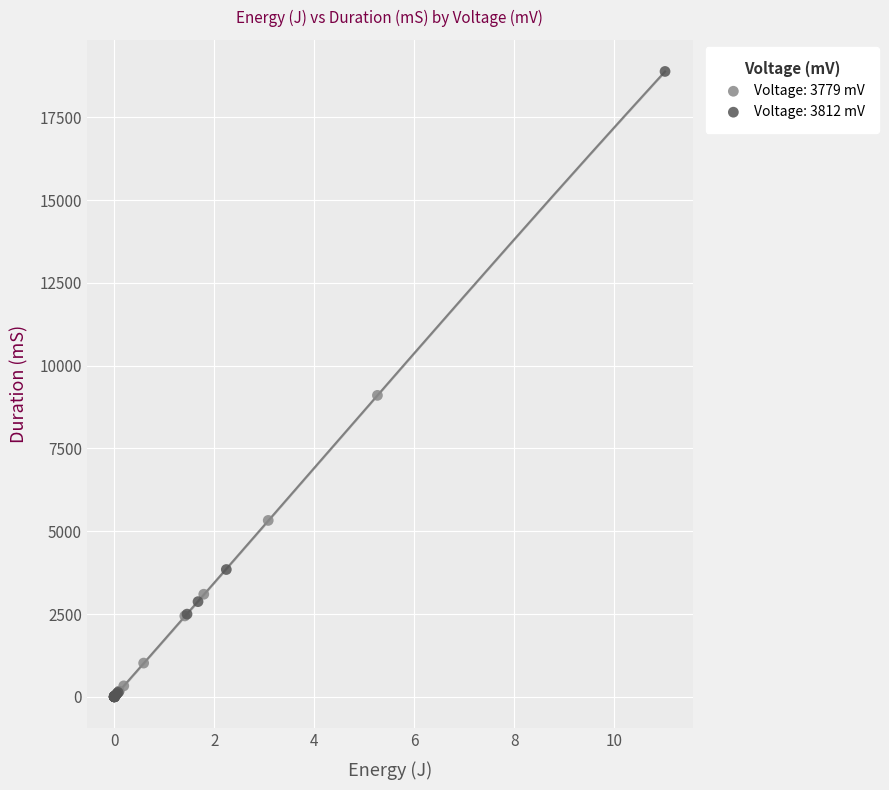

Which series reaches the maximum Y coordinate?

Voltage: 3812 mV